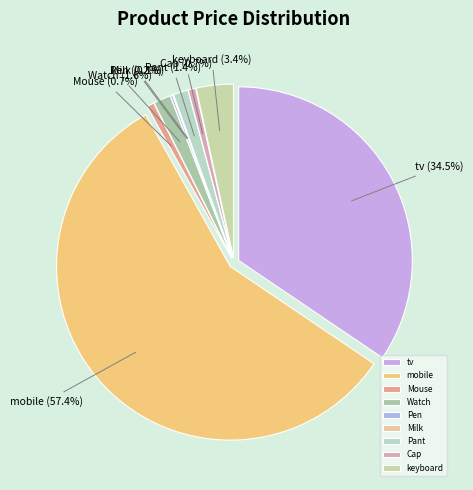

Which slice is the smallest?

Milk